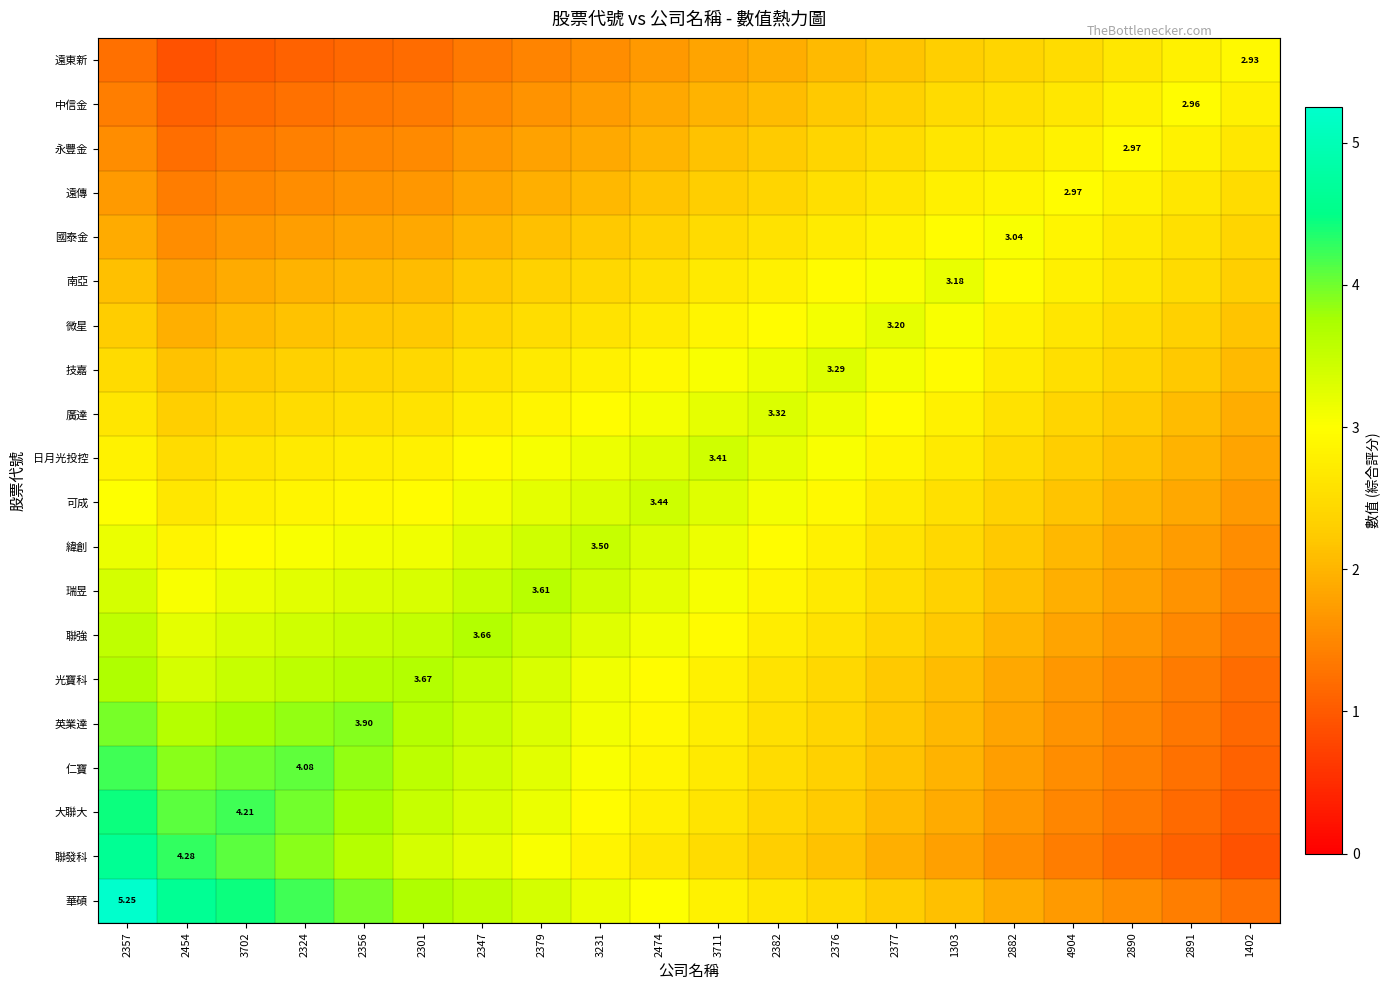

The 國泰金 series shows 1.6 at 2474. True or false?

False